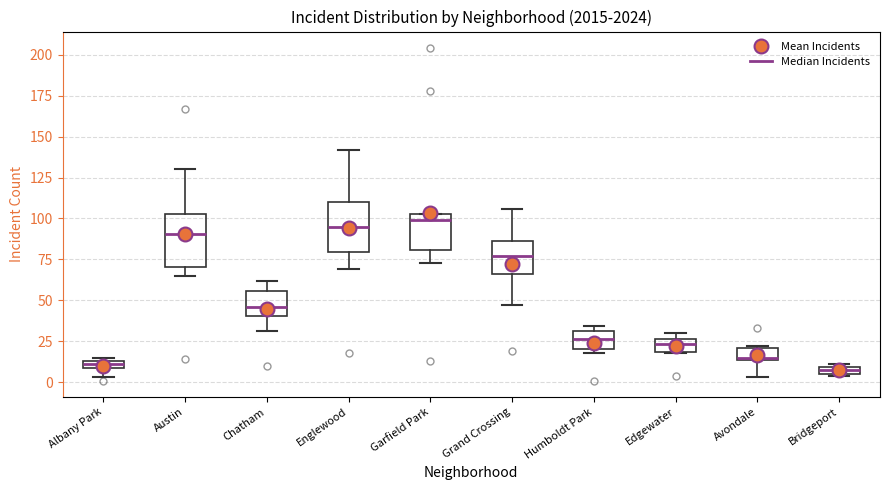

Where does the lower whisker of the box for Avondale end on the y-axis? The values are not printed on the chart, so give them approximately, as read against the axis.

5